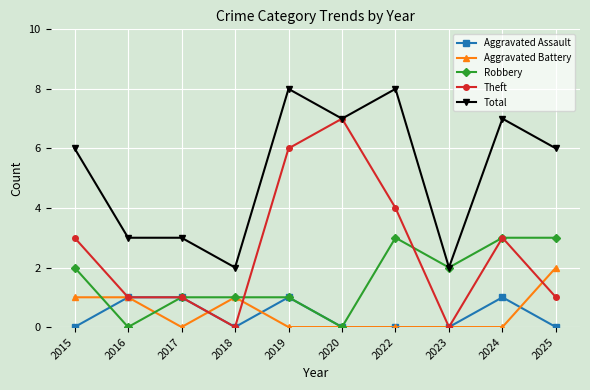

How many lines are shown in the chart?

5